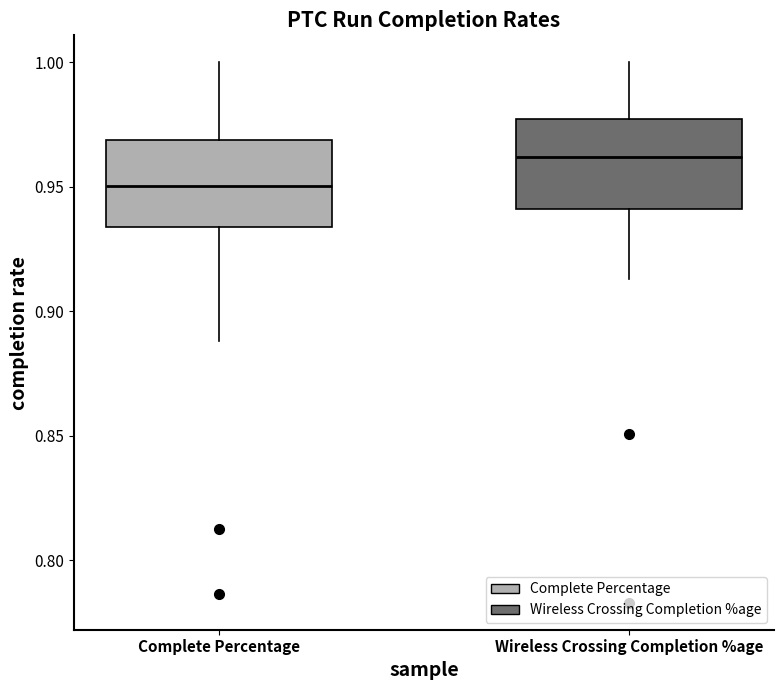

Reading left to right, read every box against the y-axis: the position of its median line, the range the box covers, and the ends of its whiskers. The values are not printed on the chart, so give them approximately, as read against the axis.

Complete Percentage: median 0.950, box 0.935 to 0.970, whiskers 0.890 to 1.000
Wireless Crossing Completion %age: median 0.960, box 0.940 to 0.975, whiskers 0.915 to 1.000